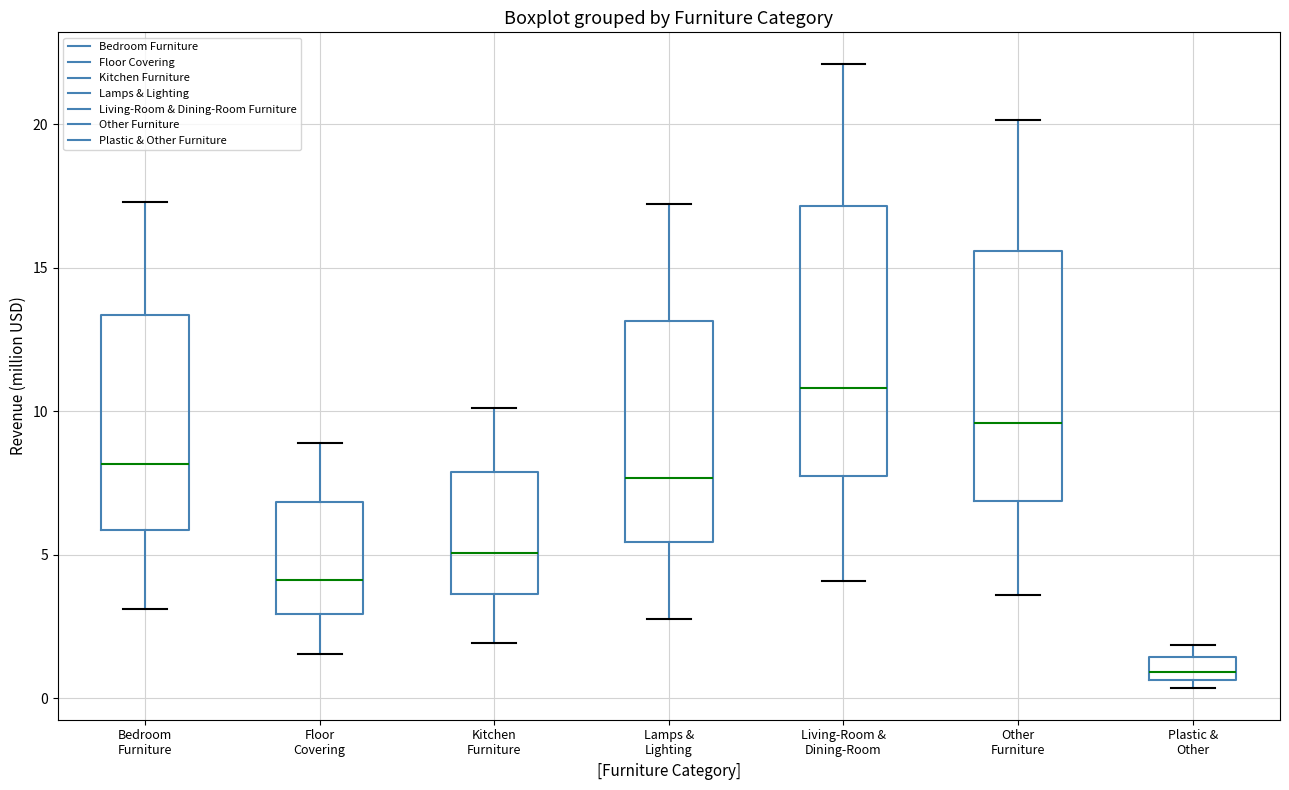

Which box's median line is the lowest?

Plastic & Other